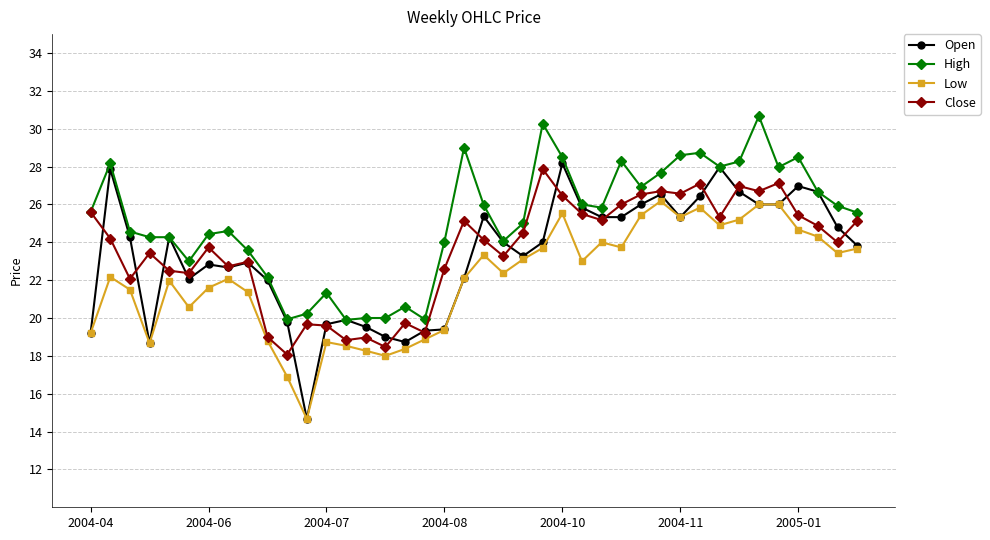

Which series has the largest total across all categories?

High